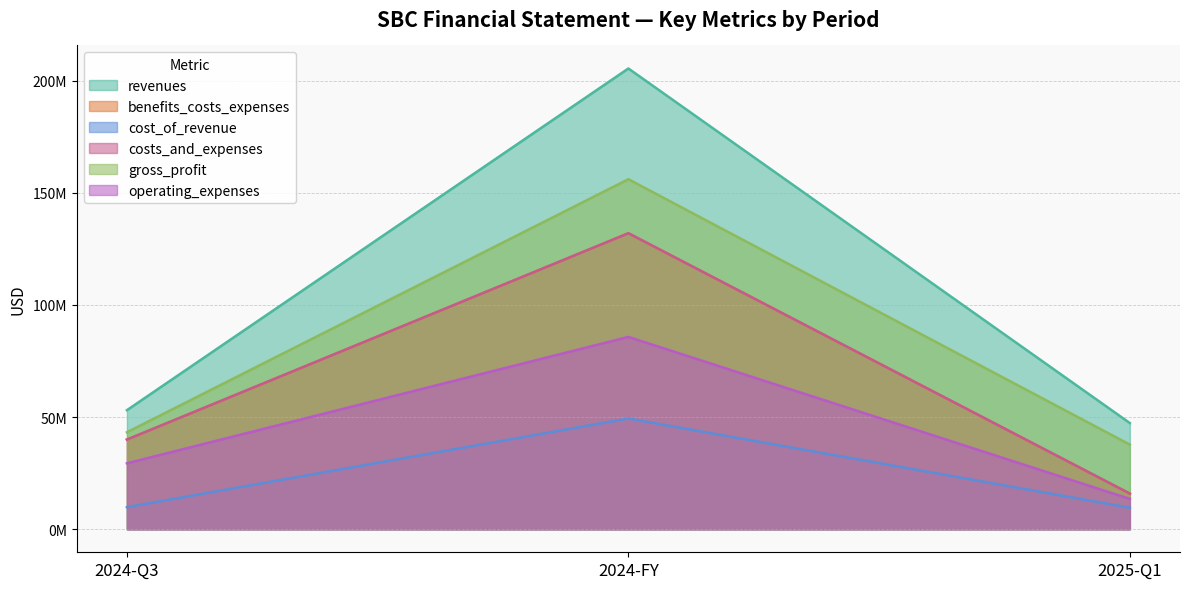

What position from the left is 2024-FY?

2